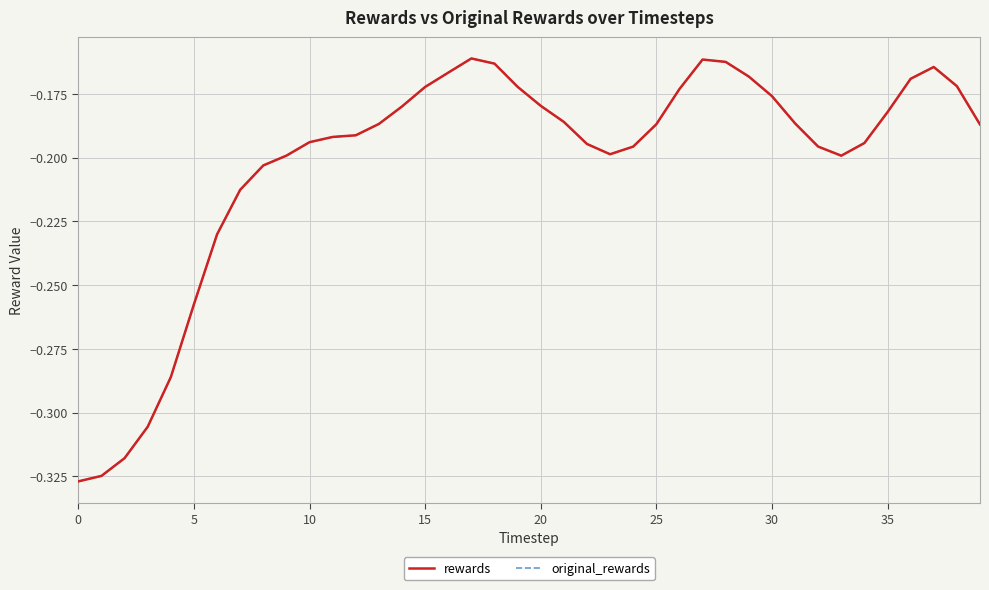

True or false: rewards and original_rewards cross at least once.

False